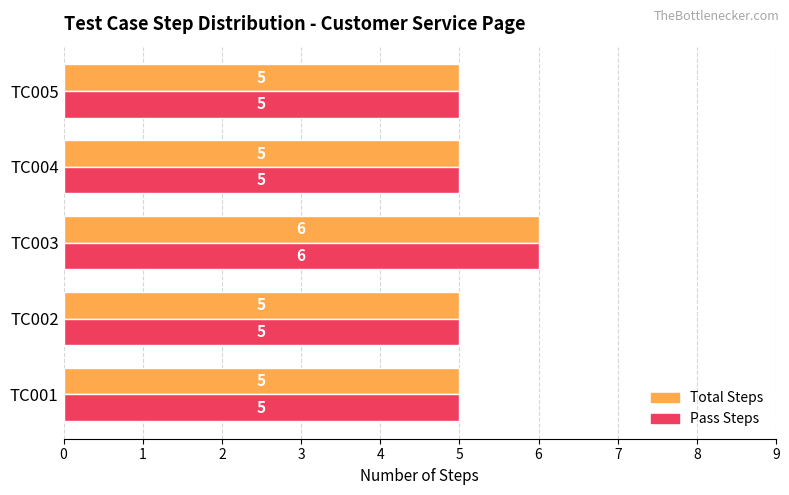

What is the total value across all series at TC002?

10